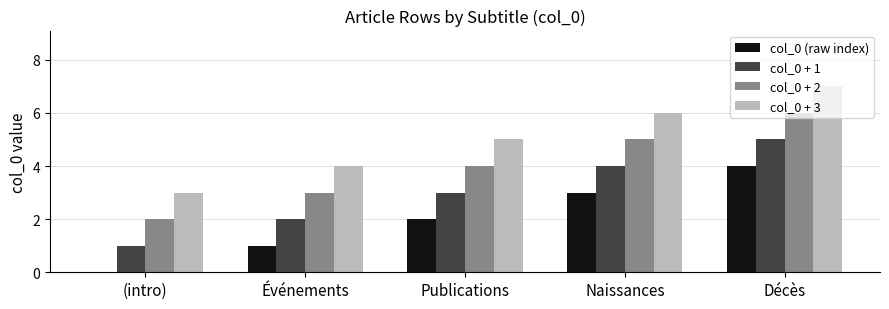

Which series has the largest total across all categories?

col_0 + 3